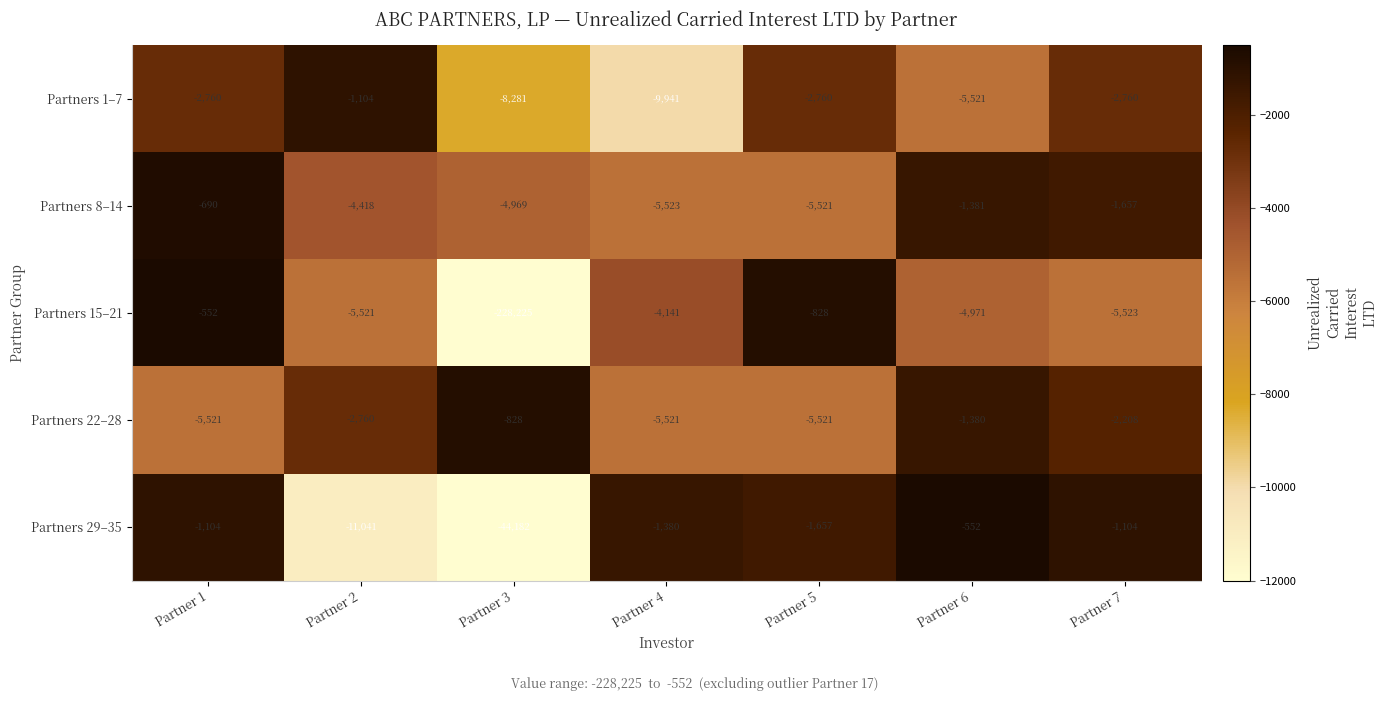

List the labels in order of Partners 8–14 value, largest first.

Partner 1, Partner 6, Partner 7, Partner 2, Partner 3, Partner 5, Partner 4